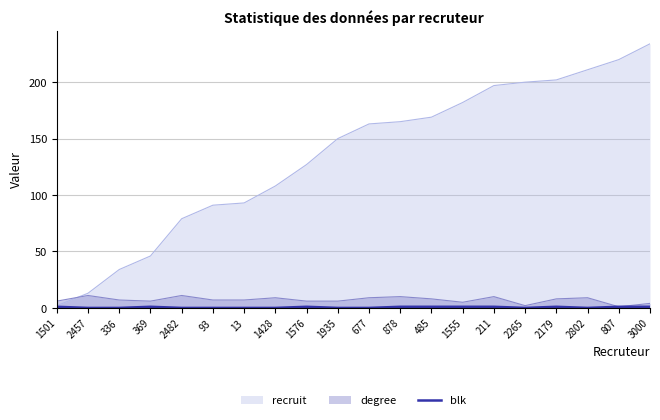

Does the chart have visible grid lines?

Yes